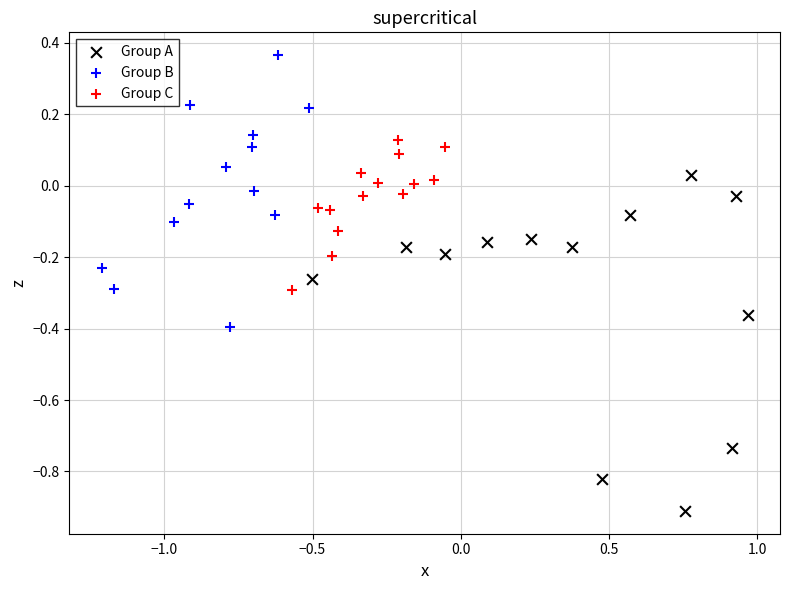

Which series contains the lowest Y value?

Group A